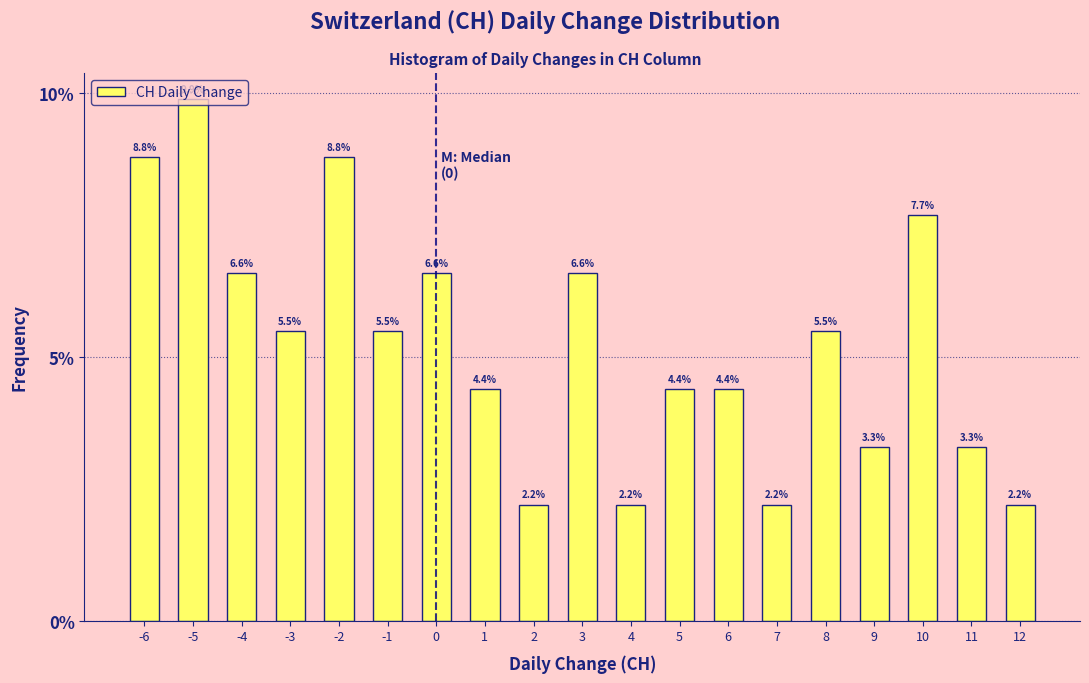

What is the average value?

5.3